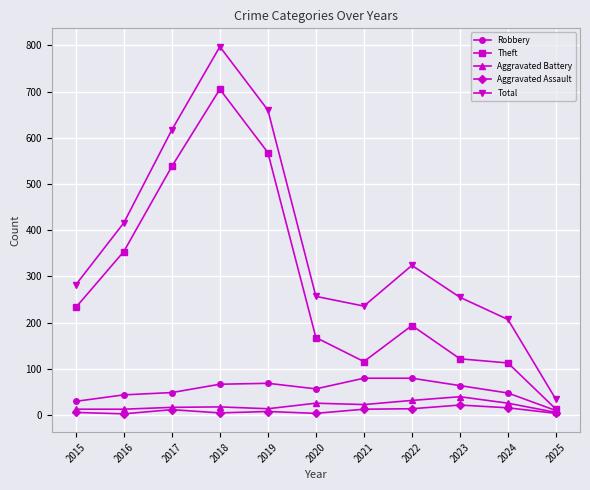

How many values in the Aggravated Assault series are below 8?

5